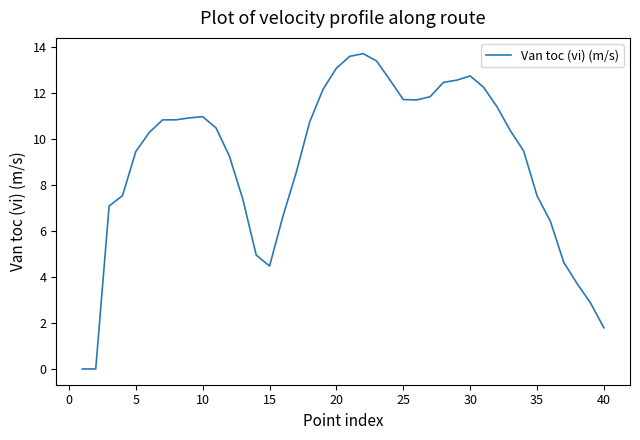

What is the difference between the maximum and minimum values?

13.7